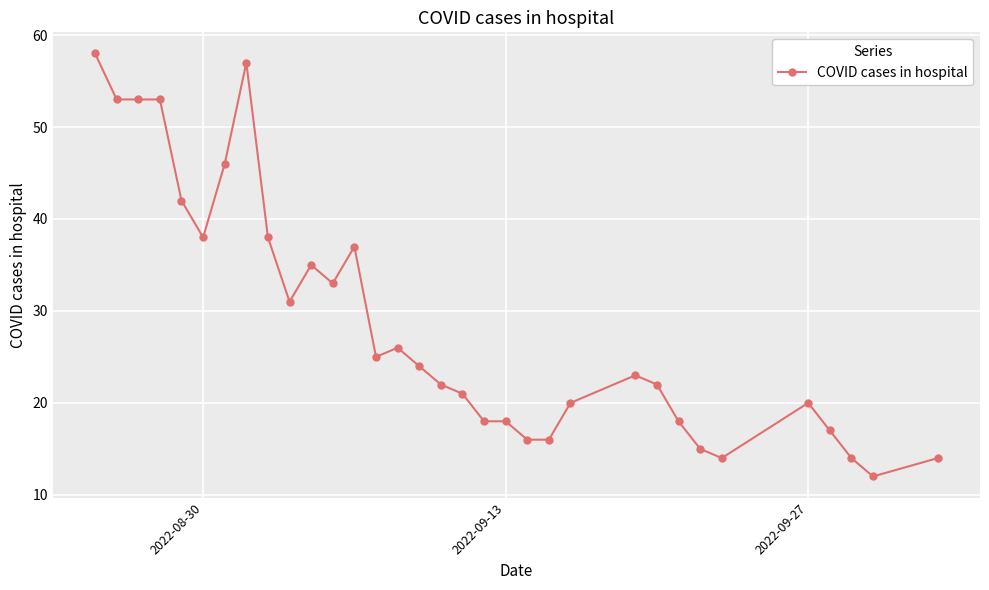

What is the sum of all values?

949